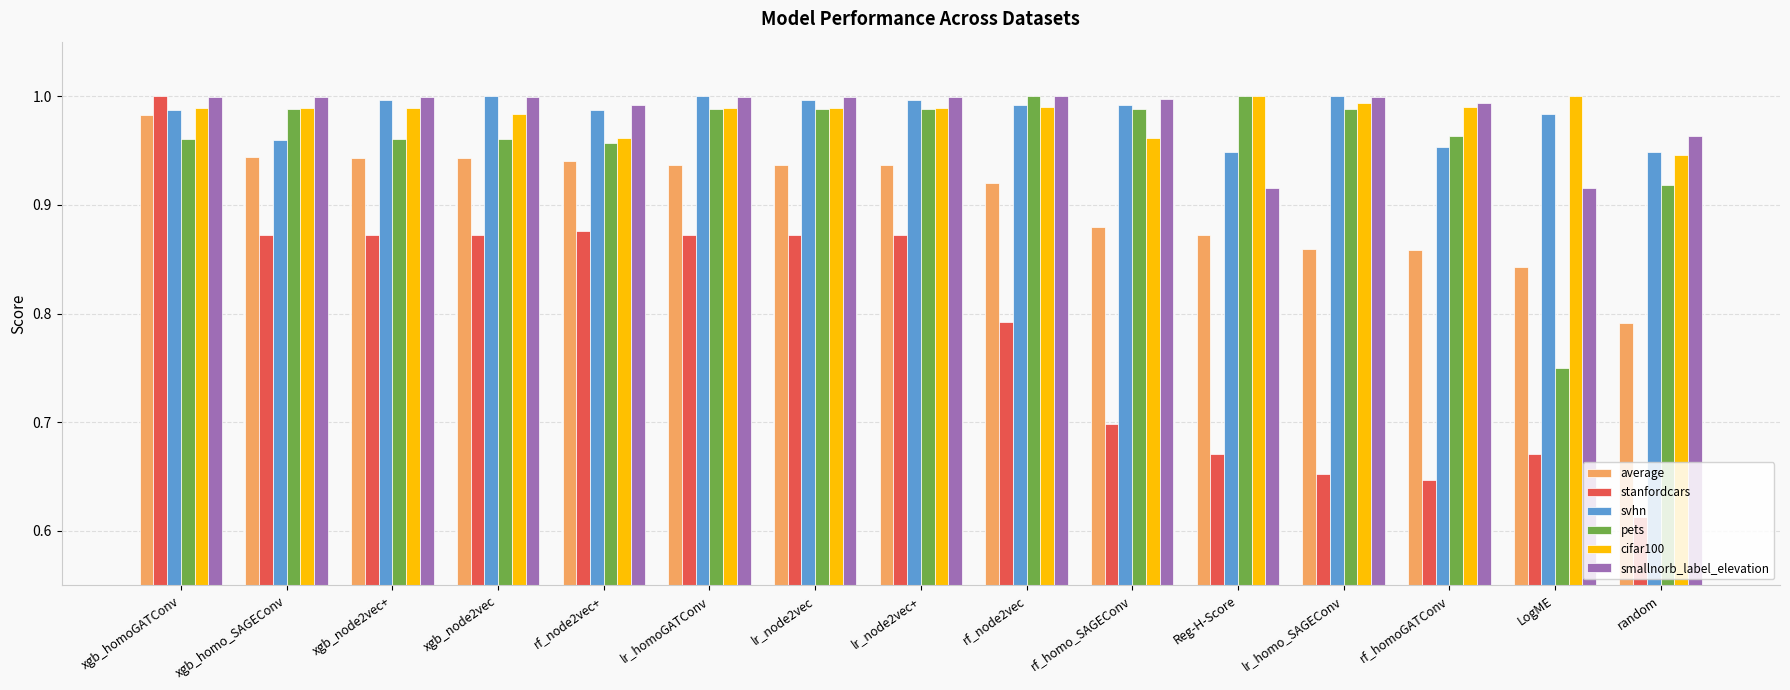

What is the spread (max minus min) of values at xgb_node2vec+?

0.1